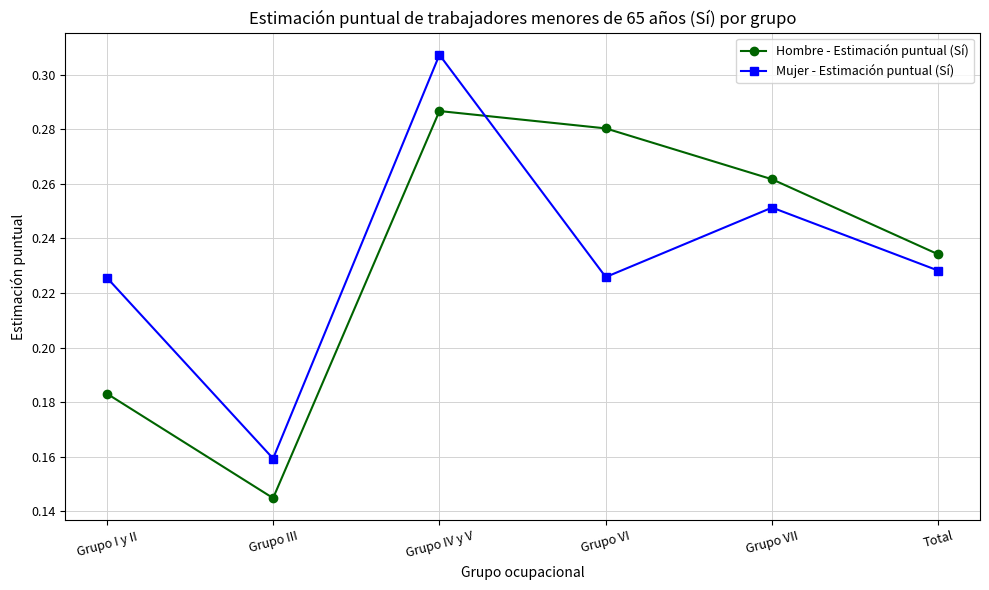

At which category does Hombre - Estimación puntual (Sí) reach its first local valley?

Grupo III